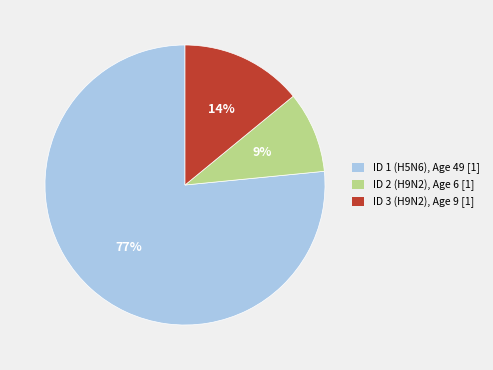

Do ID 3 (H9N2) and ID 1 (H5N6) together represent more than half of the pie?

Yes